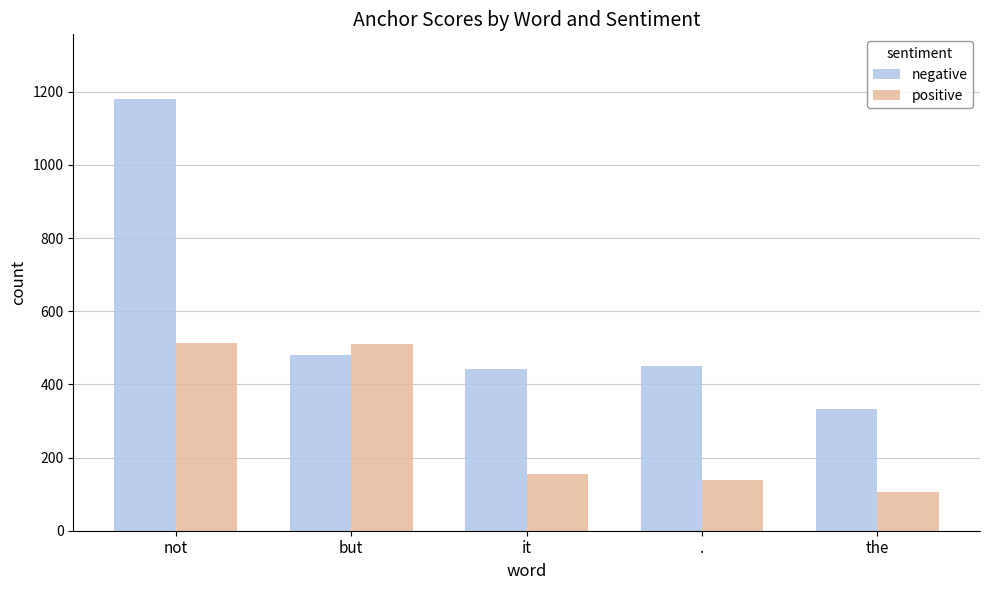

Does the chart contain stacked bars?

No